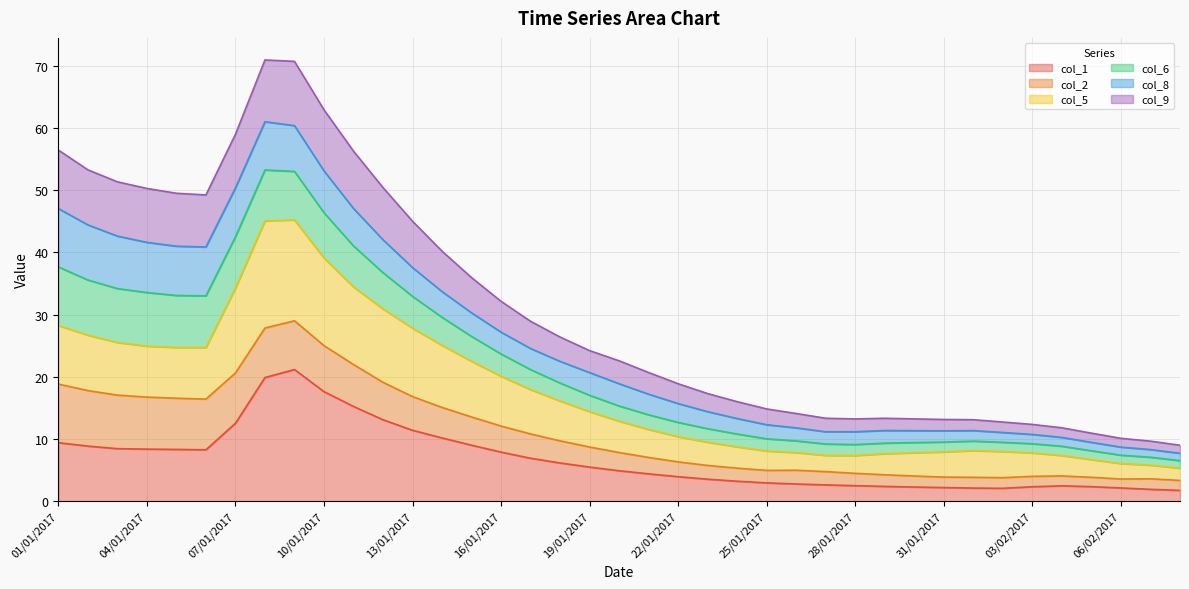

What is the value of the col_9 point at the 27th from the left?

13.3